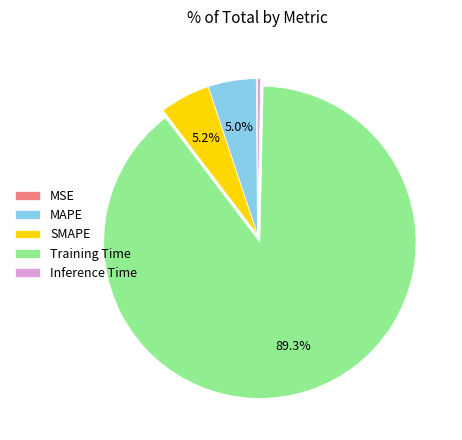

What portion of the pie excludes MAPE?

95.0%